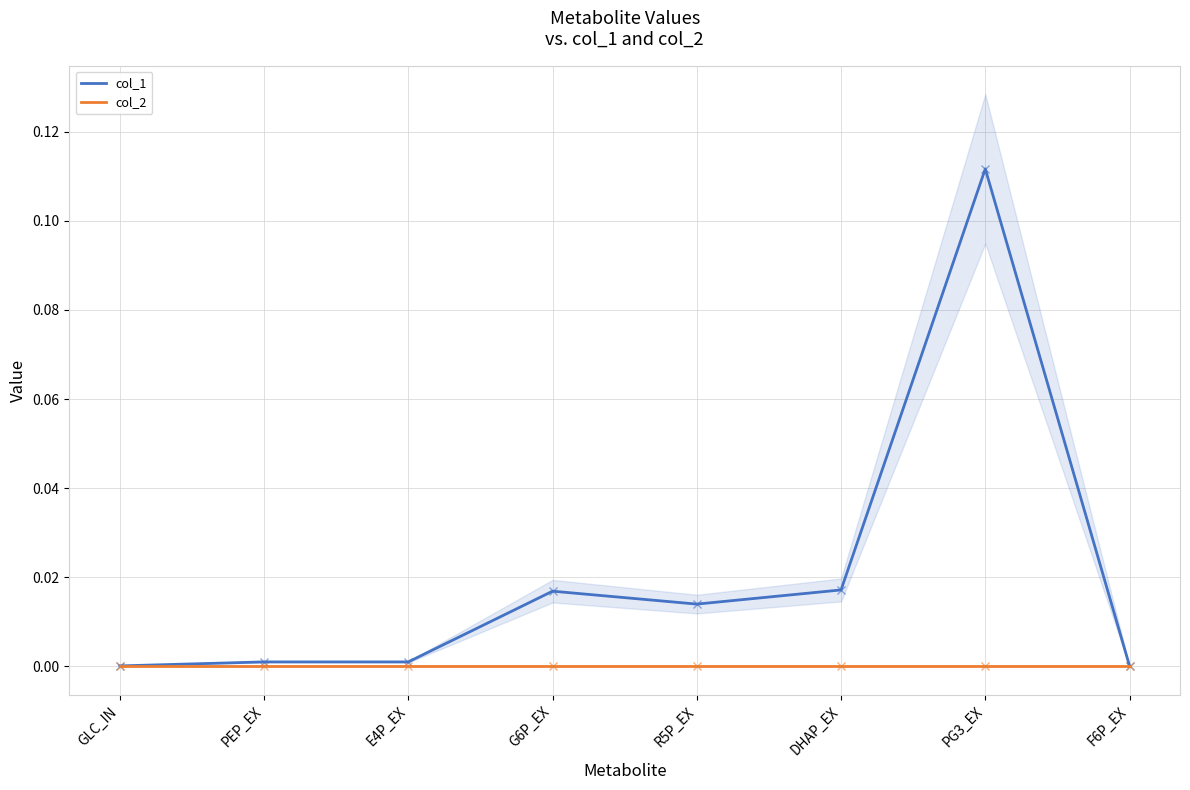

List the labels in order of col_2 value, smallest first.

GLC_IN, PEP_EX, E4P_EX, G6P_EX, R5P_EX, DHAP_EX, PG3_EX, F6P_EX